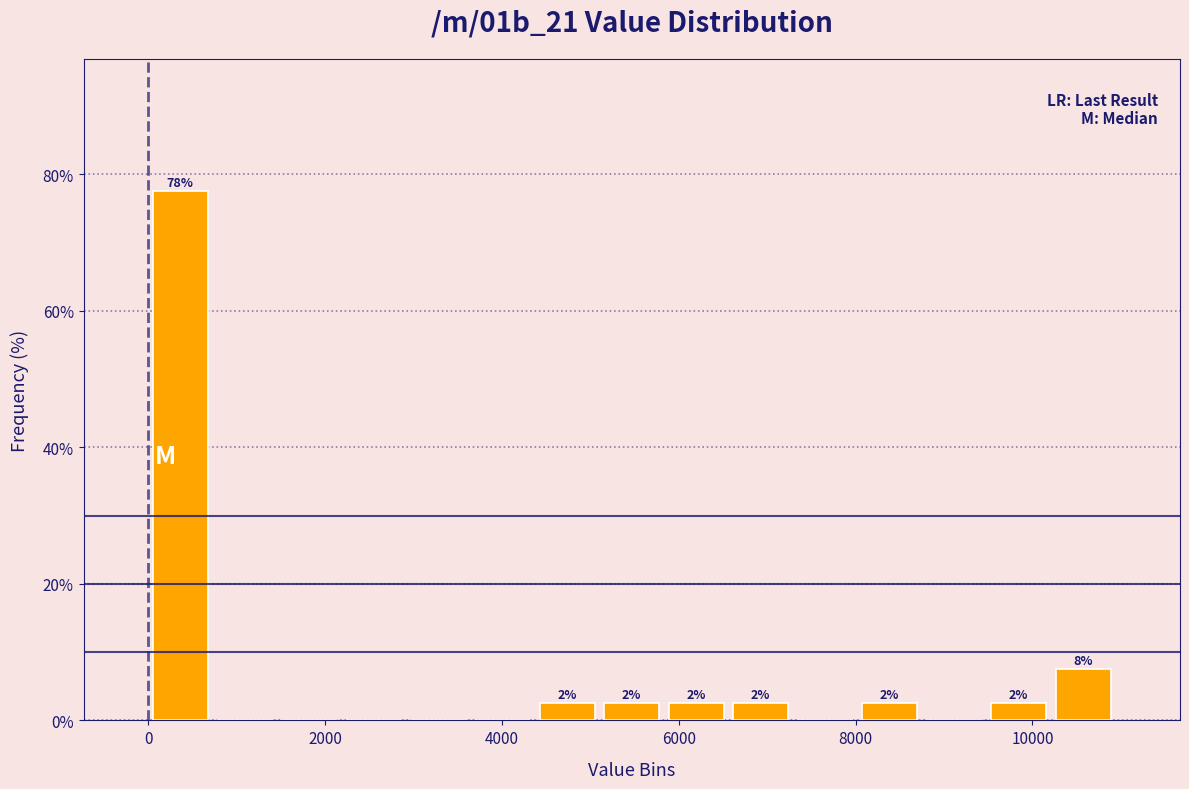

Around what value on the x-axis is the tallest bar? Give the approximate position of its centre, as read against the axis.

400